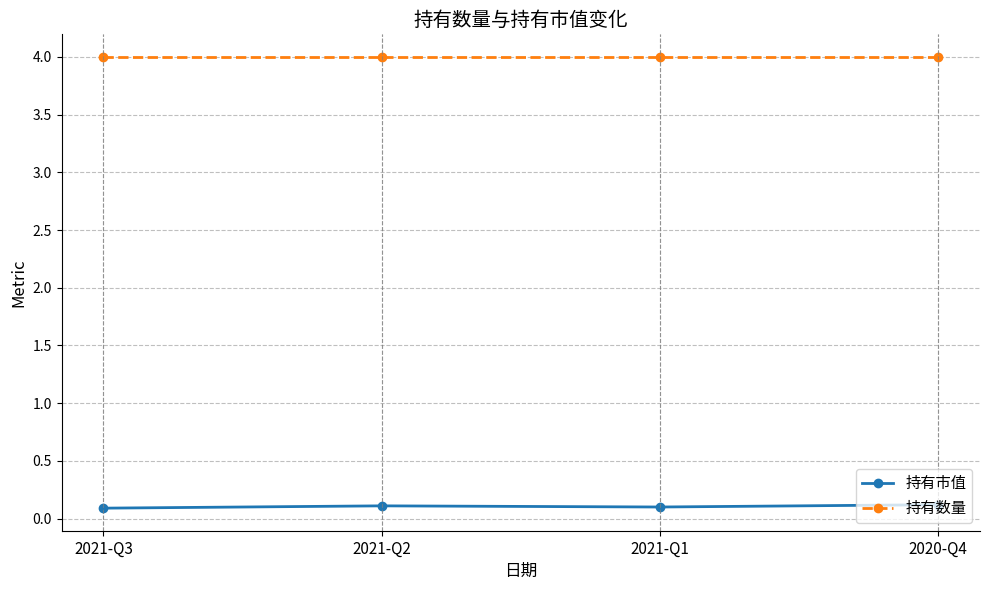

What is the total value across all series at 2020-Q4?

4.1